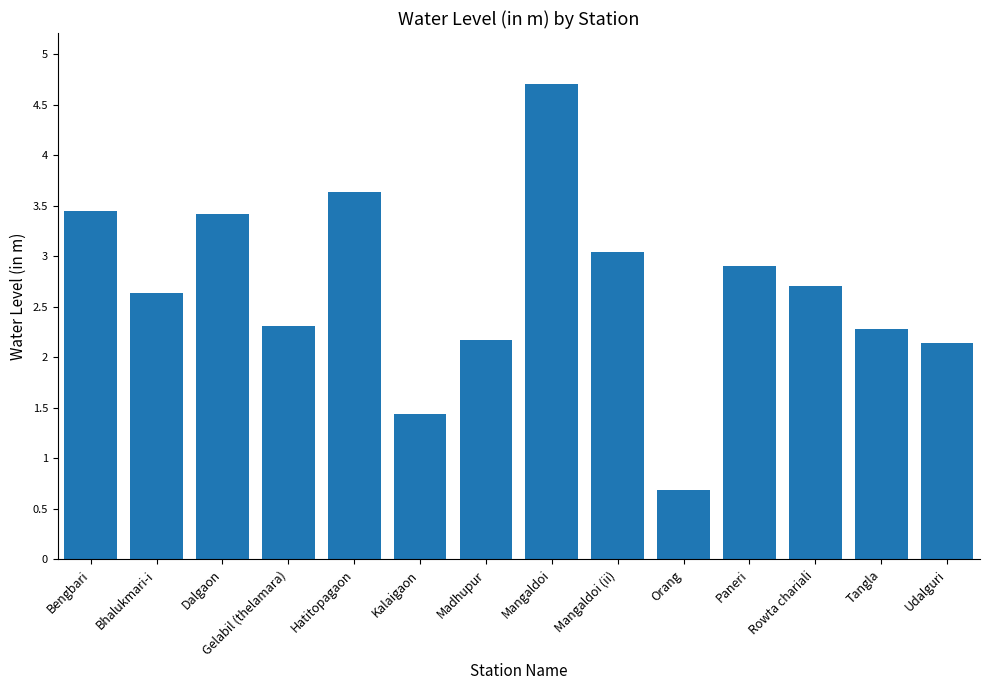

What is the difference between the second highest and second lowest values?

2.2